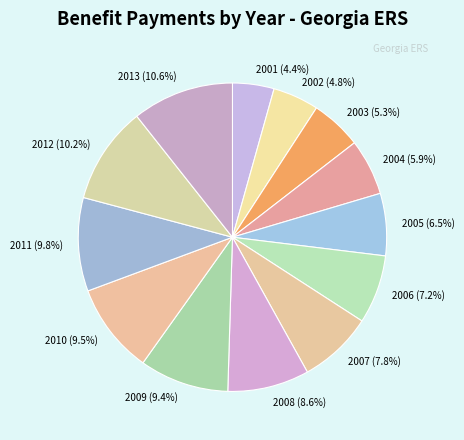

Does 2003 account for over 50% of the chart?

No